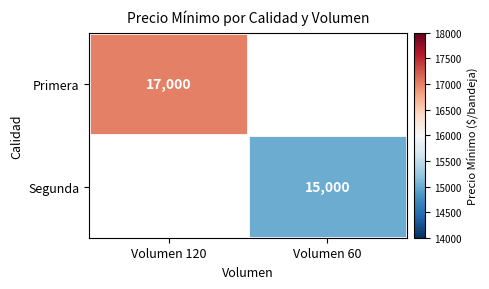

Is it true that Primera equals 17000 at Volumen 120?

True